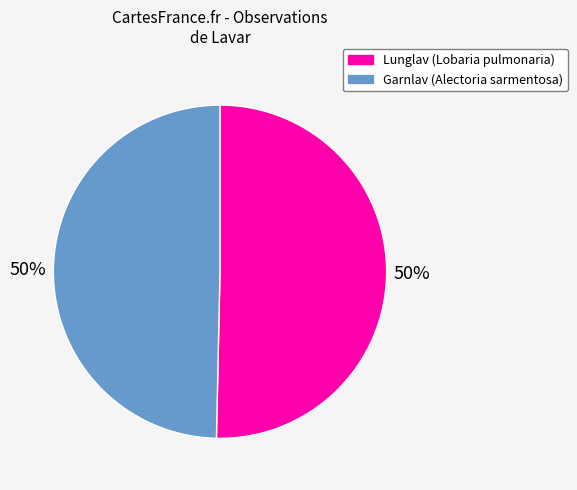

To the nearest percent, what is the average slice percentage?

50%